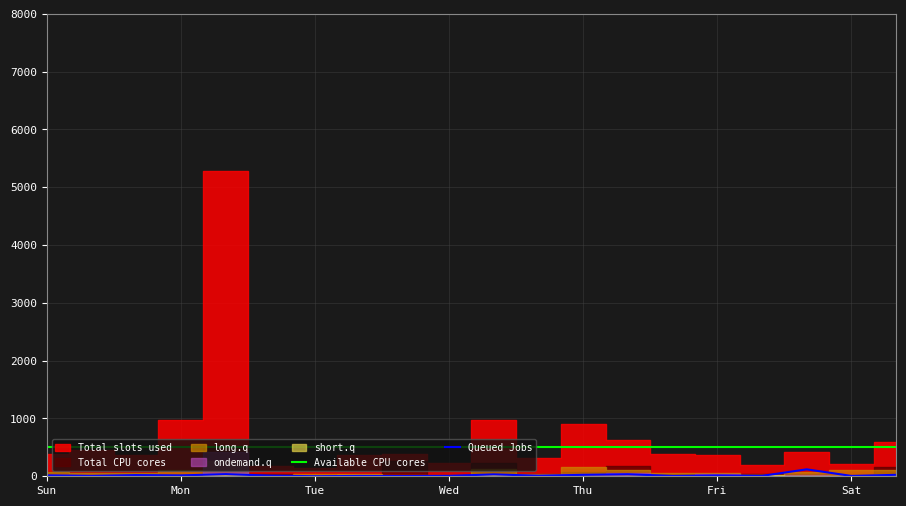

True or false: Available CPU cores and Queued Jobs intersect in this chart.

False